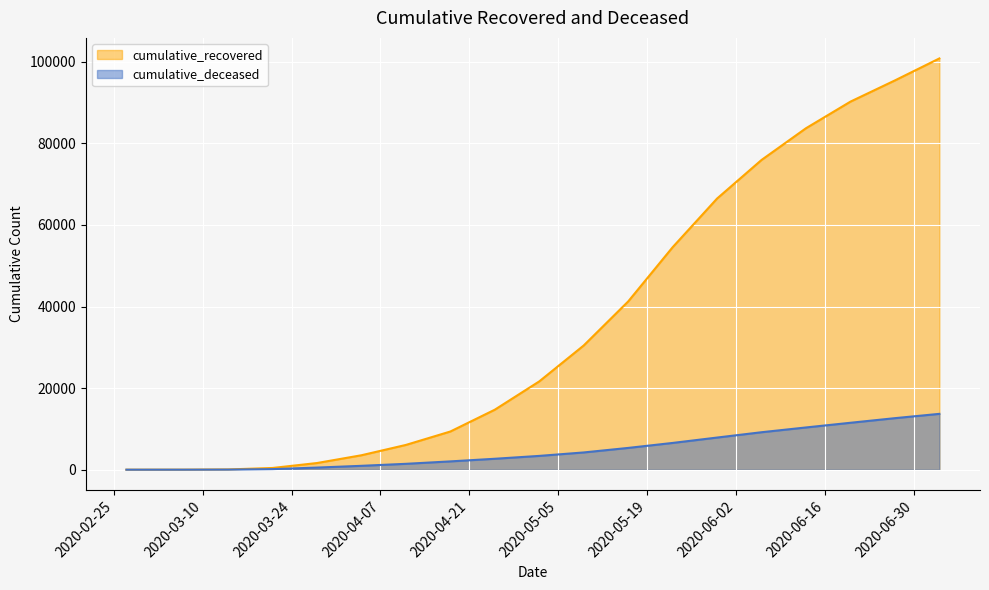

What is the sum of all cumulative_deceased line values?

92568